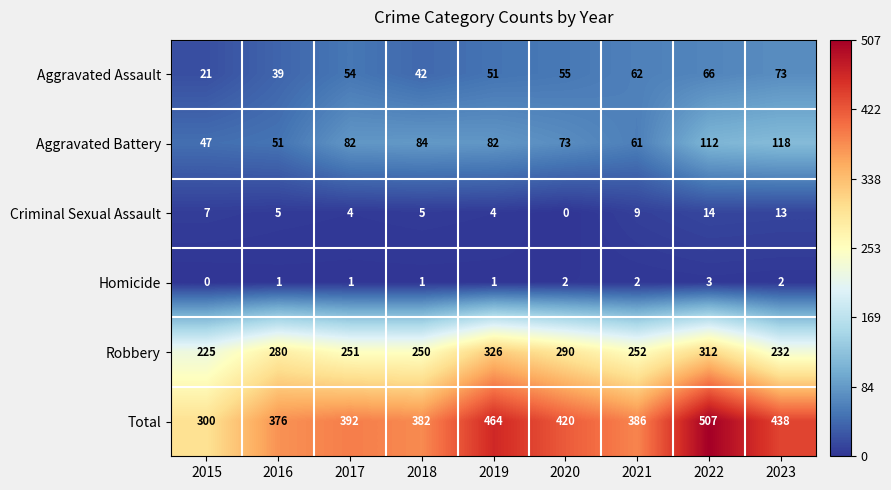

What is the difference between the Criminal Sexual Assault values at 2022 and 2015?

7